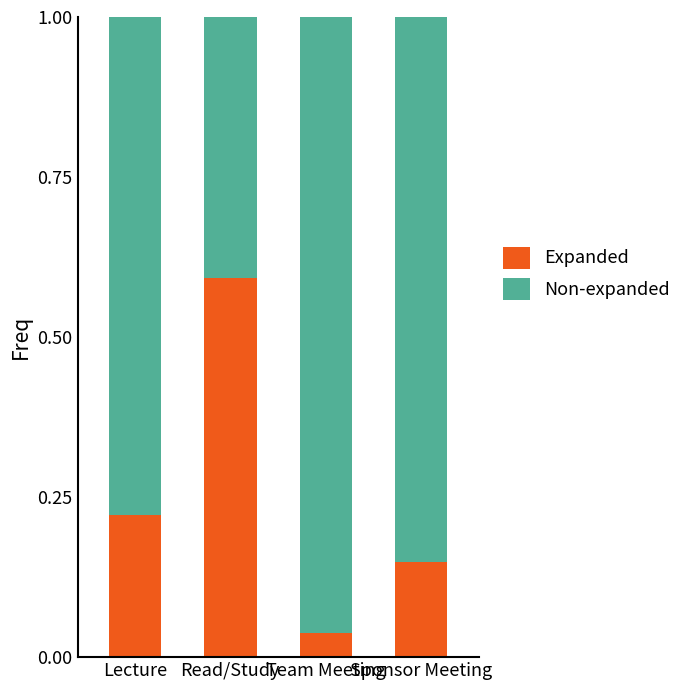

At which label does Expanded reach its minimum?

Team Meeting